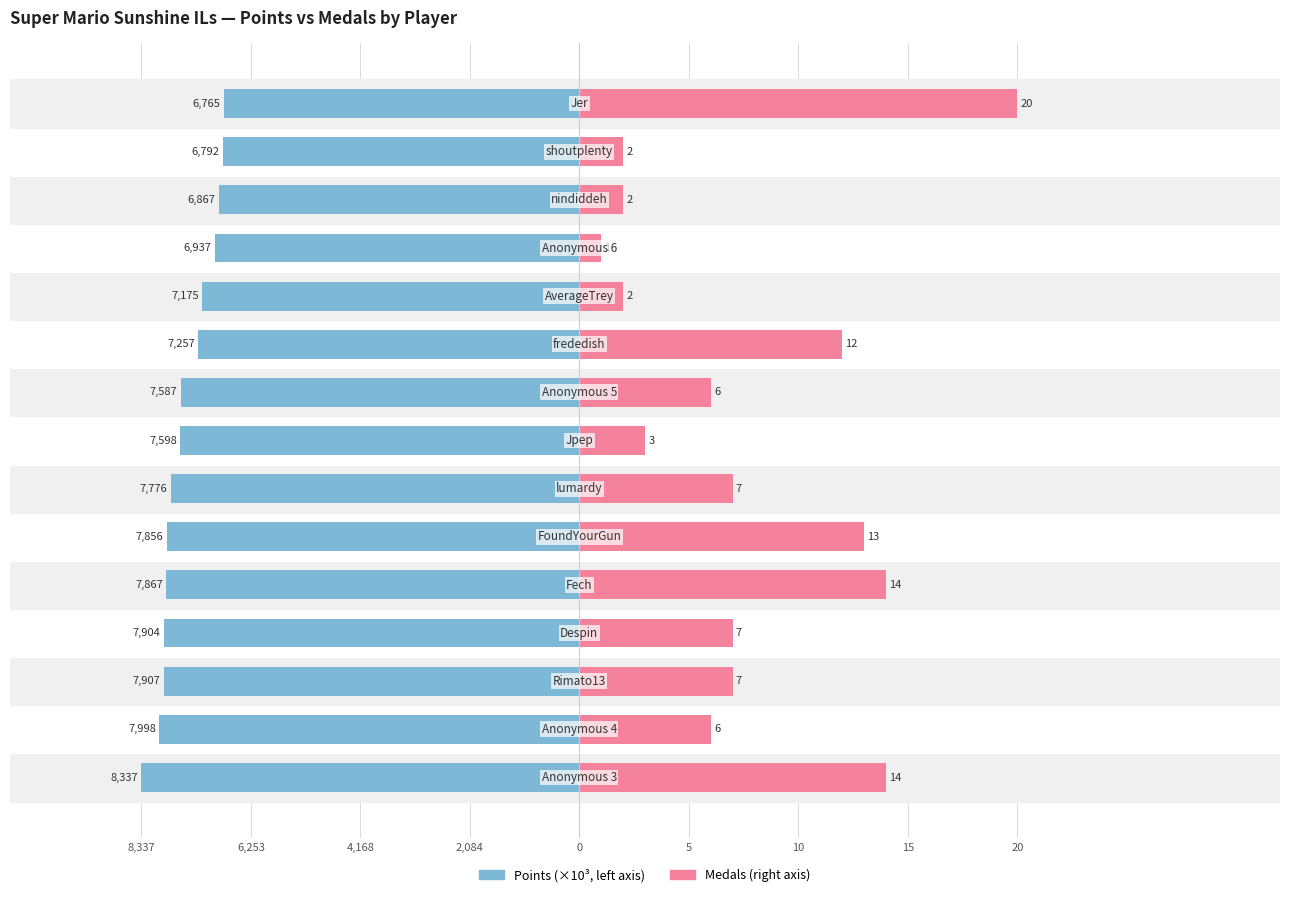

The value of Points (normalized) at 0 is -18.9. True or false?

True